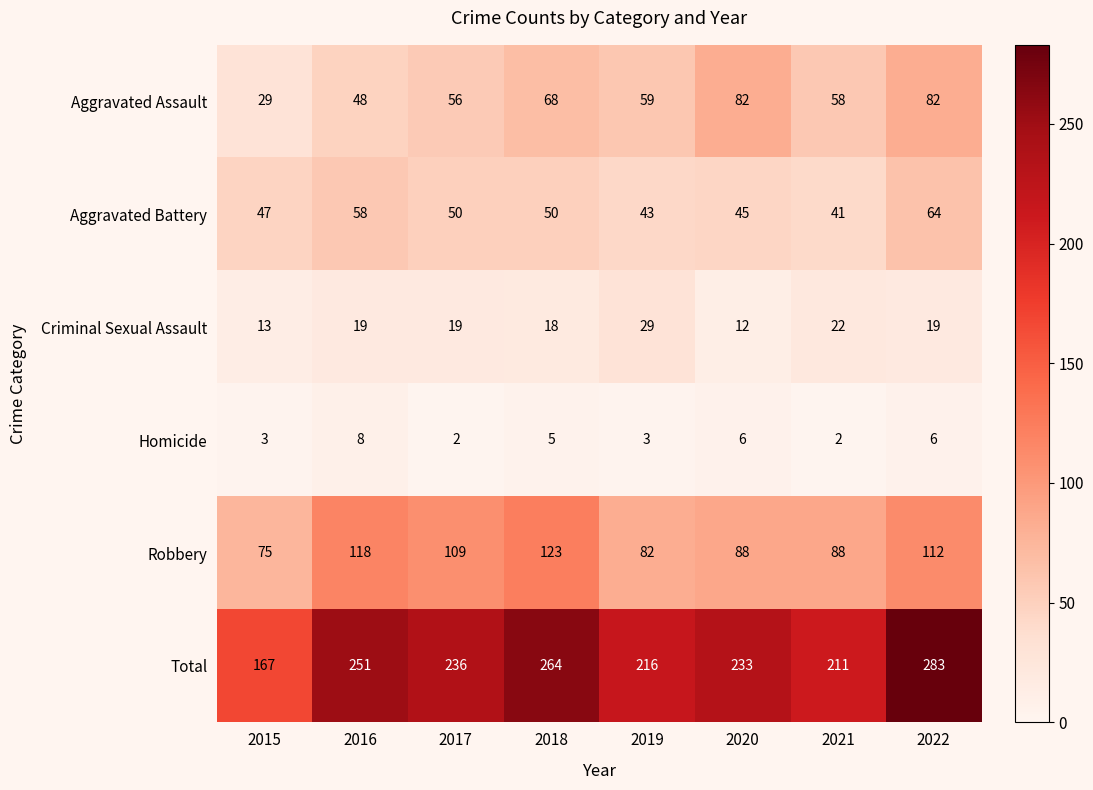

Which category has the highest value across all series?

2022